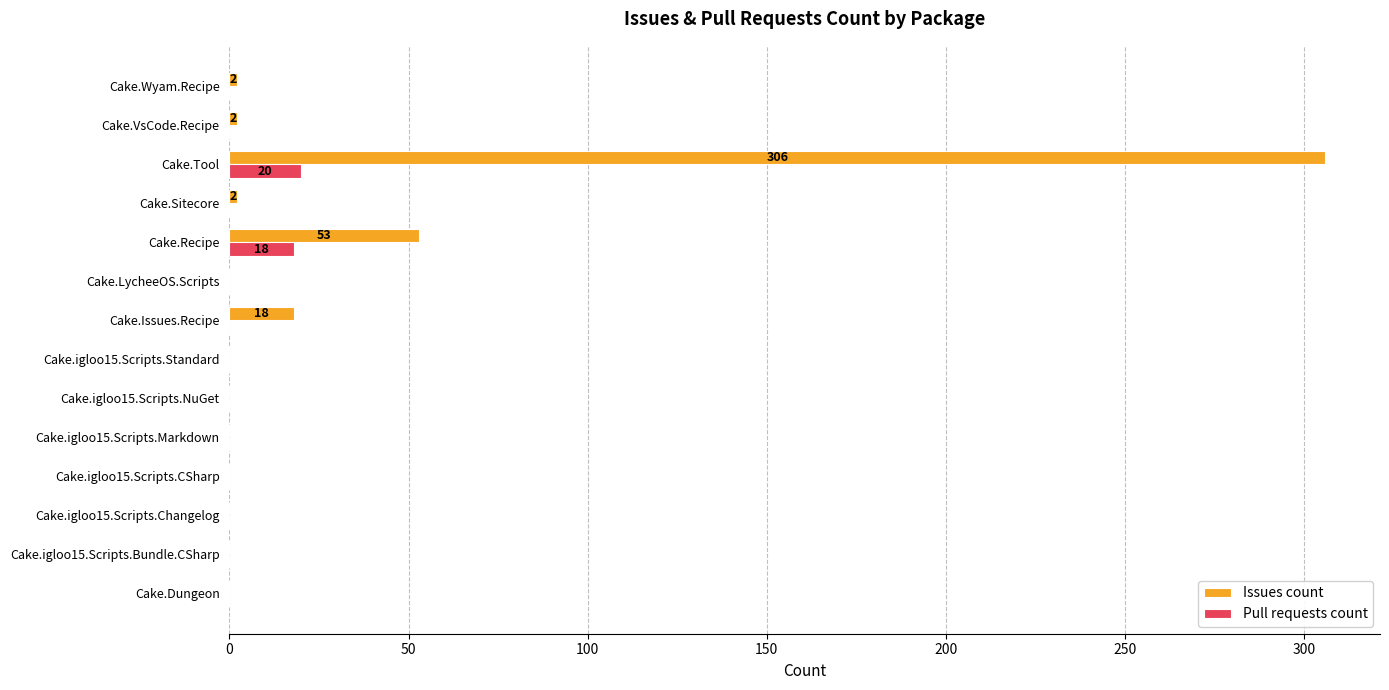

Where is Issues count nearest to the value 153?

Cake.Recipe